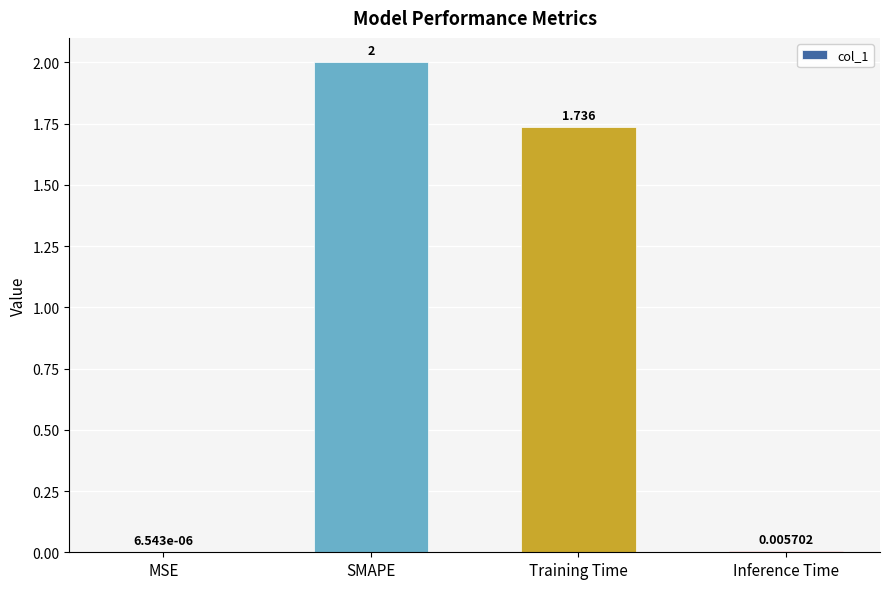

What is the sum of all values?

3.7